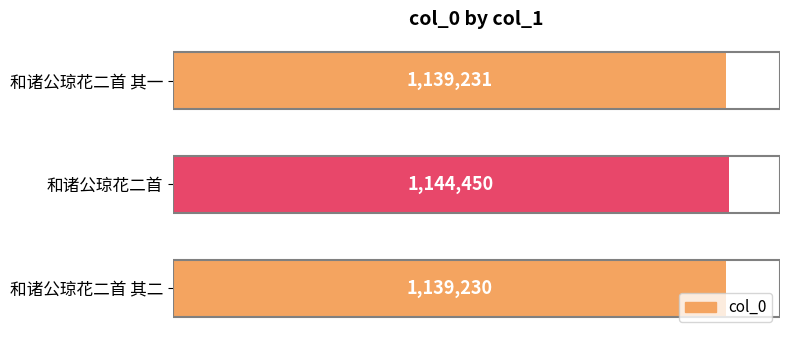

At which category does the chart reach its minimum across all series?

和诸公琼花二首 其二